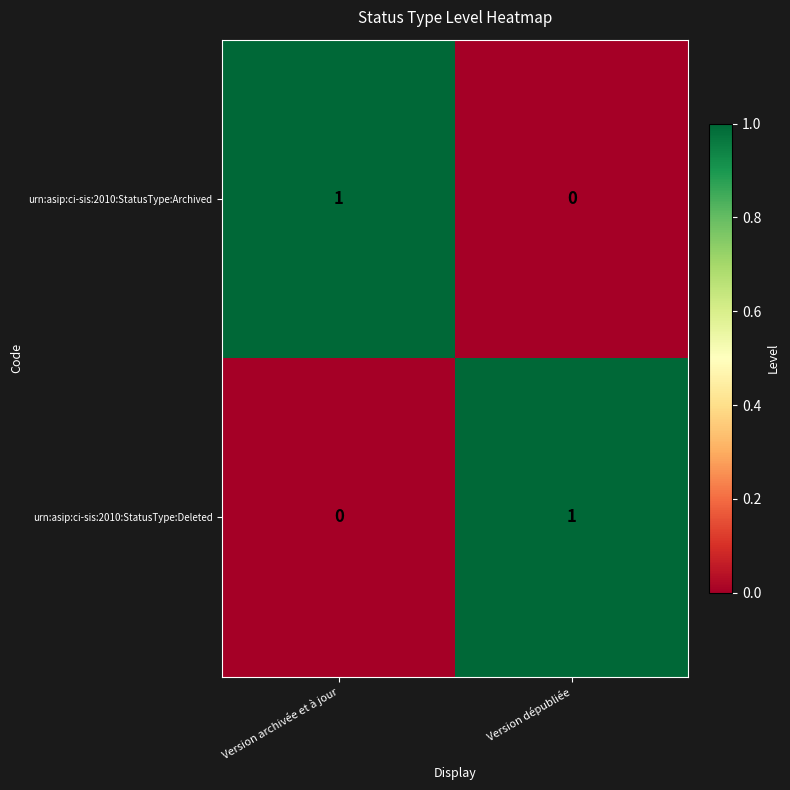

True or false: urn:asip:ci-sis:2010:StatusType:Archived has a value of 0 at Version dépubliée.

True